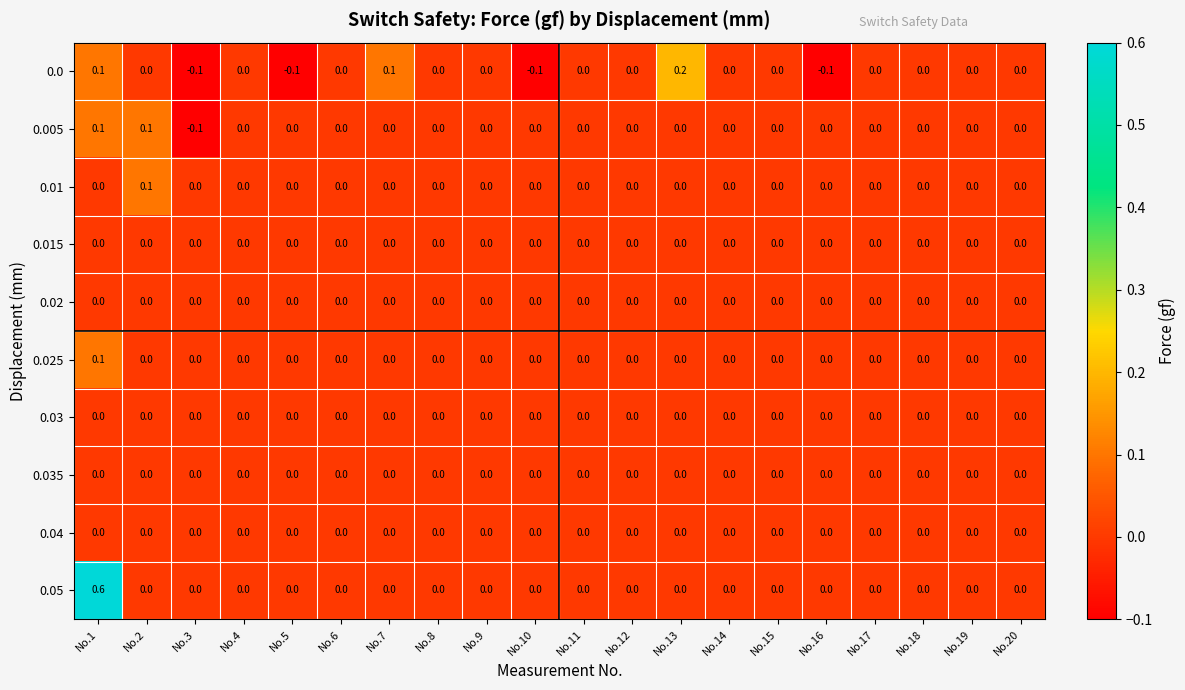

What is the greatest value displayed?

0.6